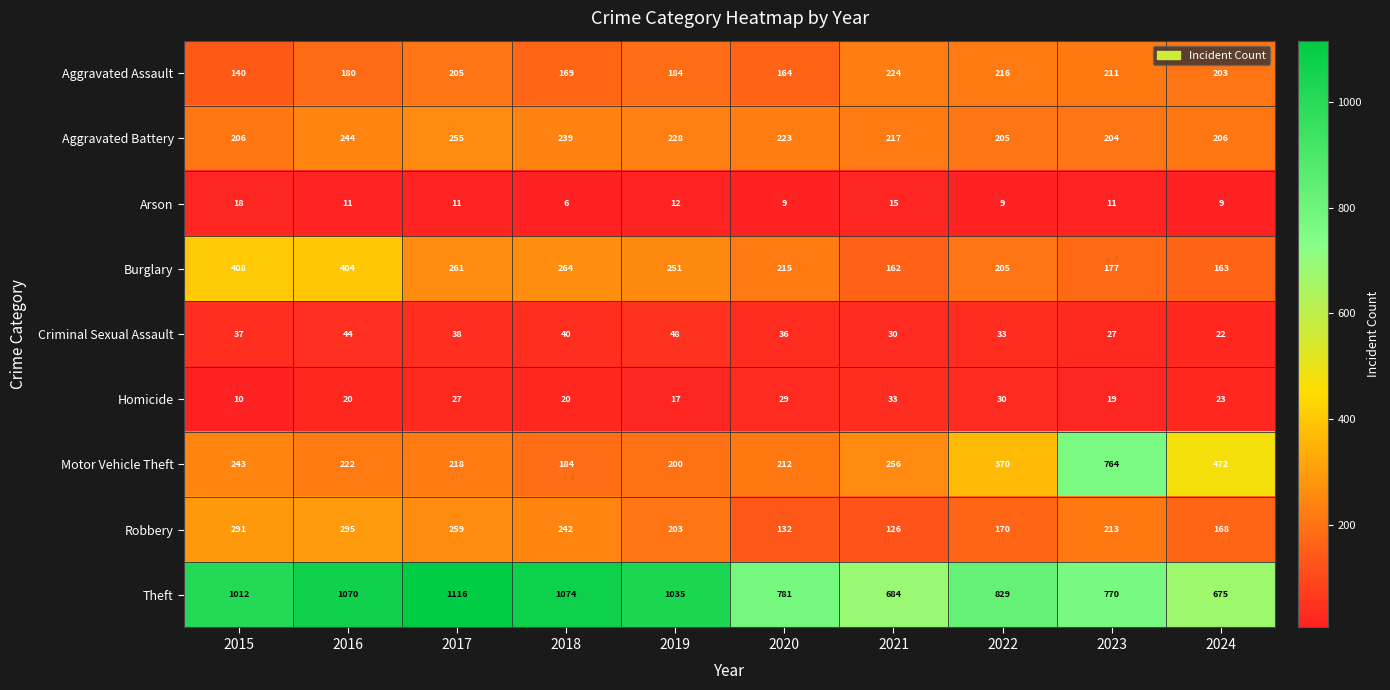

The Theft series shows 146 at 2021. True or false?

False